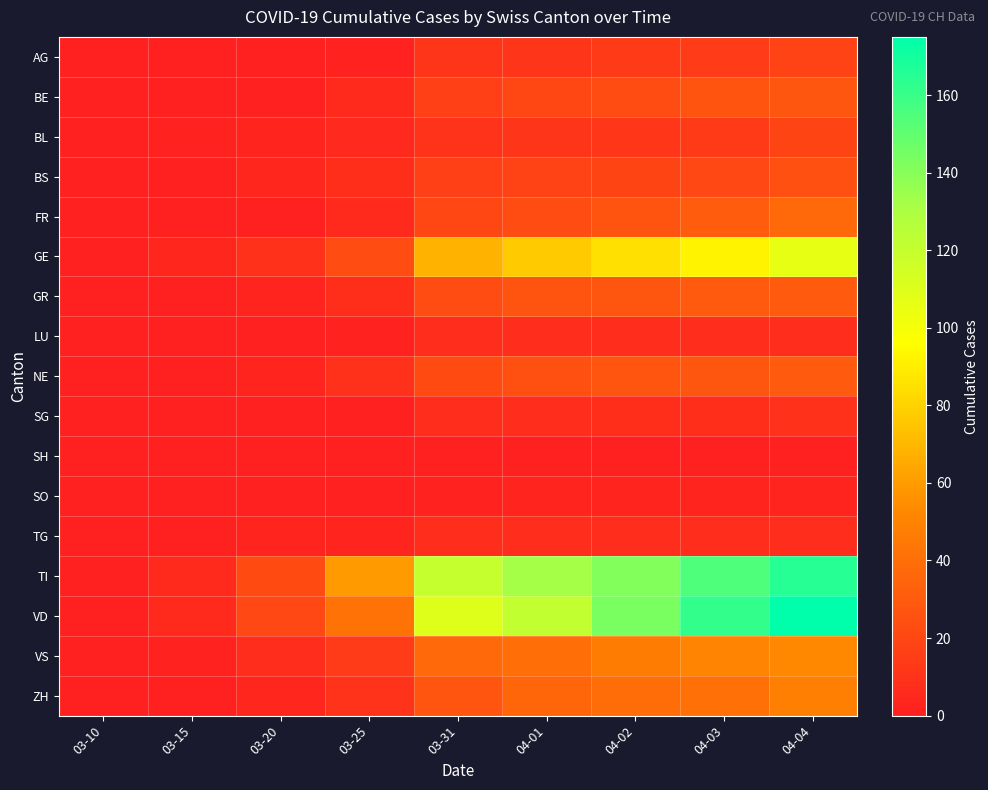

Count the number of categories in the chart.

9